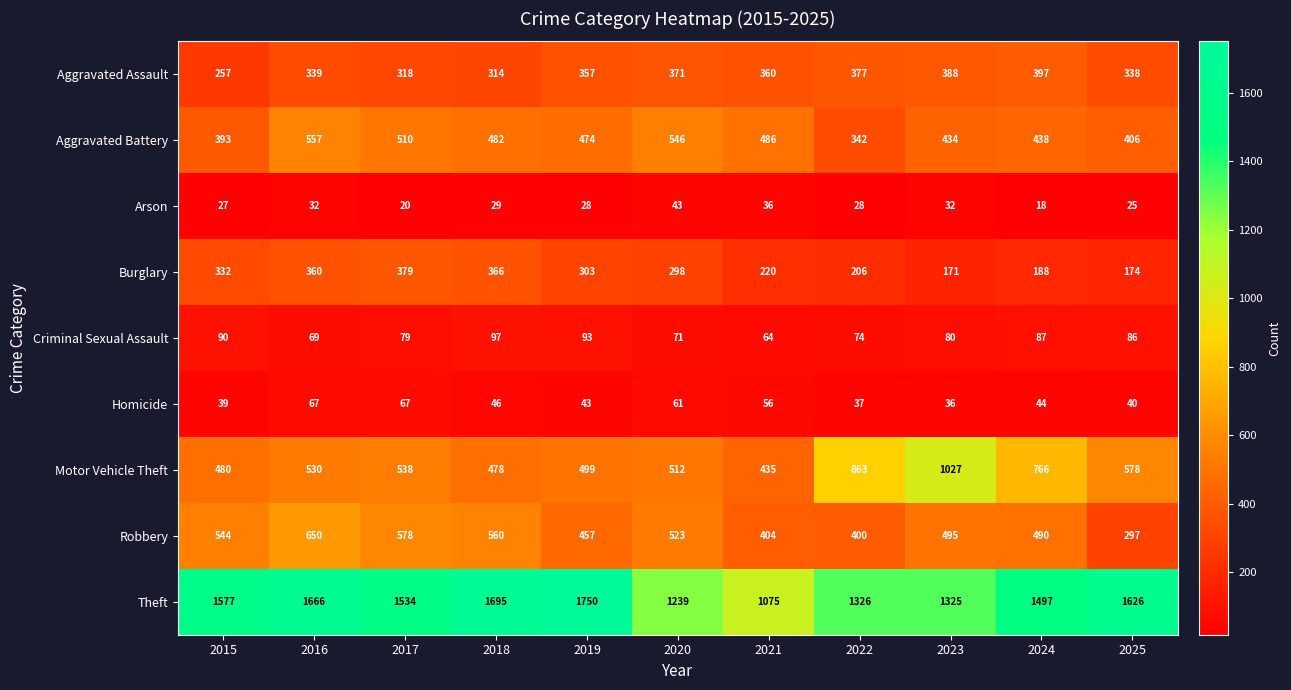

At 2024, list the series in order from largest to smallest.

Theft, Motor Vehicle Theft, Robbery, Aggravated Battery, Aggravated Assault, Burglary, Criminal Sexual Assault, Homicide, Arson